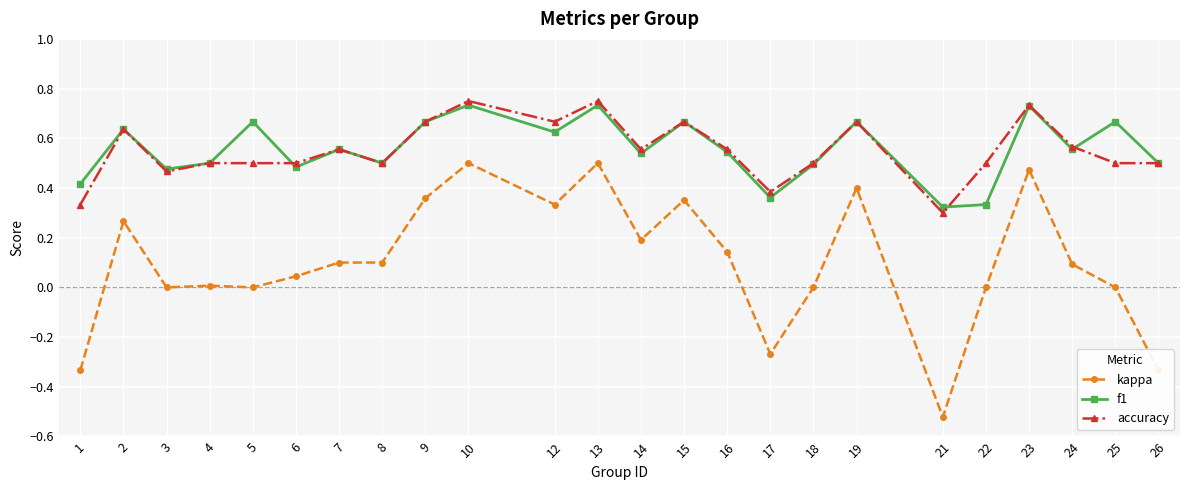

Which series changed the most between 15 and 24?

kappa